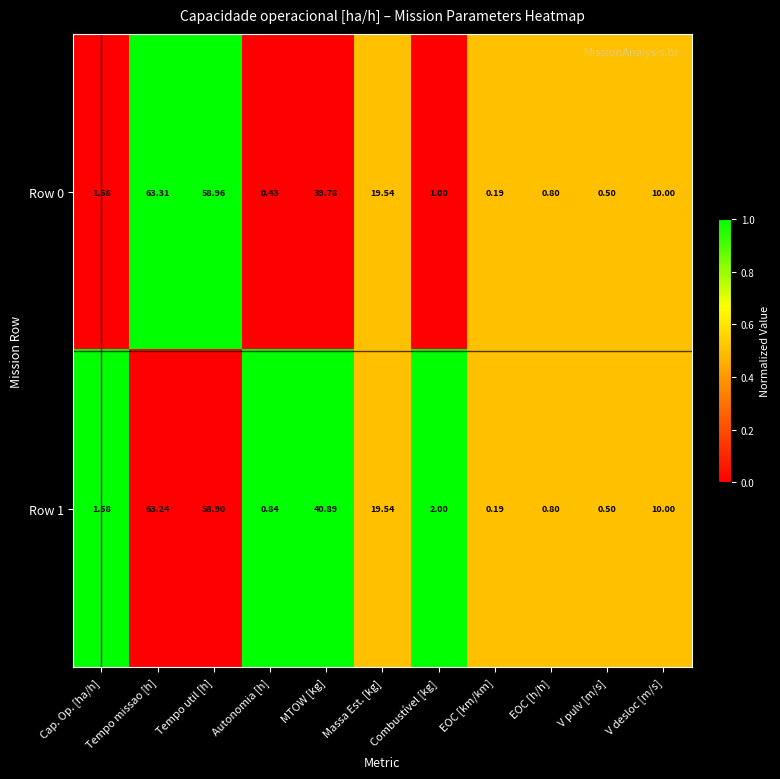

What is the total value across all series at V desloc [m/s]?

20.0